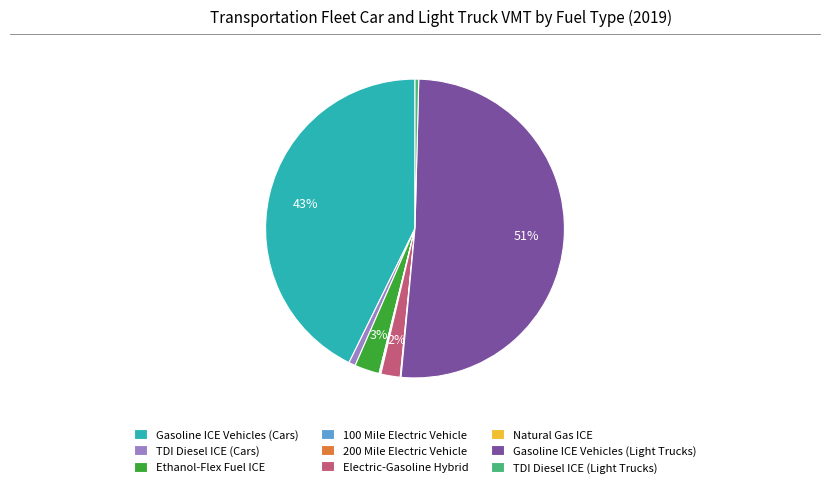

The Gasoline ICE Vehicles (Cars) slice represents 34% of the pie. True or false?

False